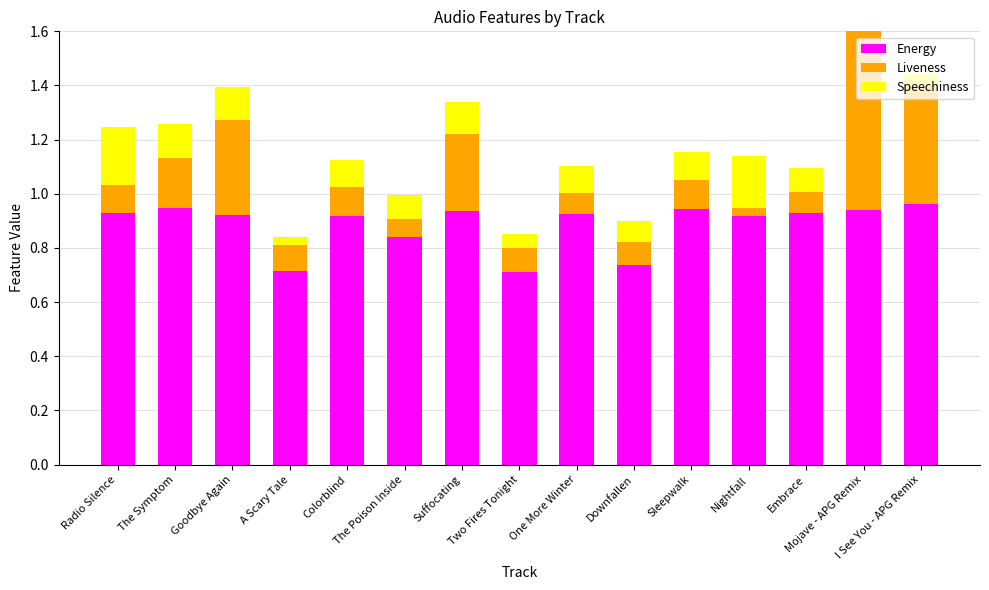

Rank the categories by Energy value from highest to lowest.

I See You - APG Remix, The Symptom, Sleepwalk, Mojave - APG Remix, Suffocating, Radio Silence, Embrace, One More Winter, Goodbye Again, Nightfall, Colorblind, The Poison Inside, Downfallen, A Scary Tale, Two Fires Tonight